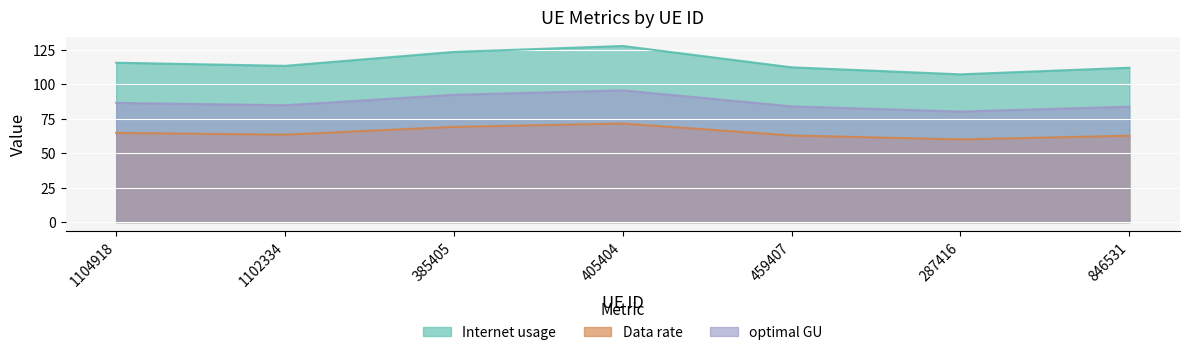

How many lines are shown in the chart?

3